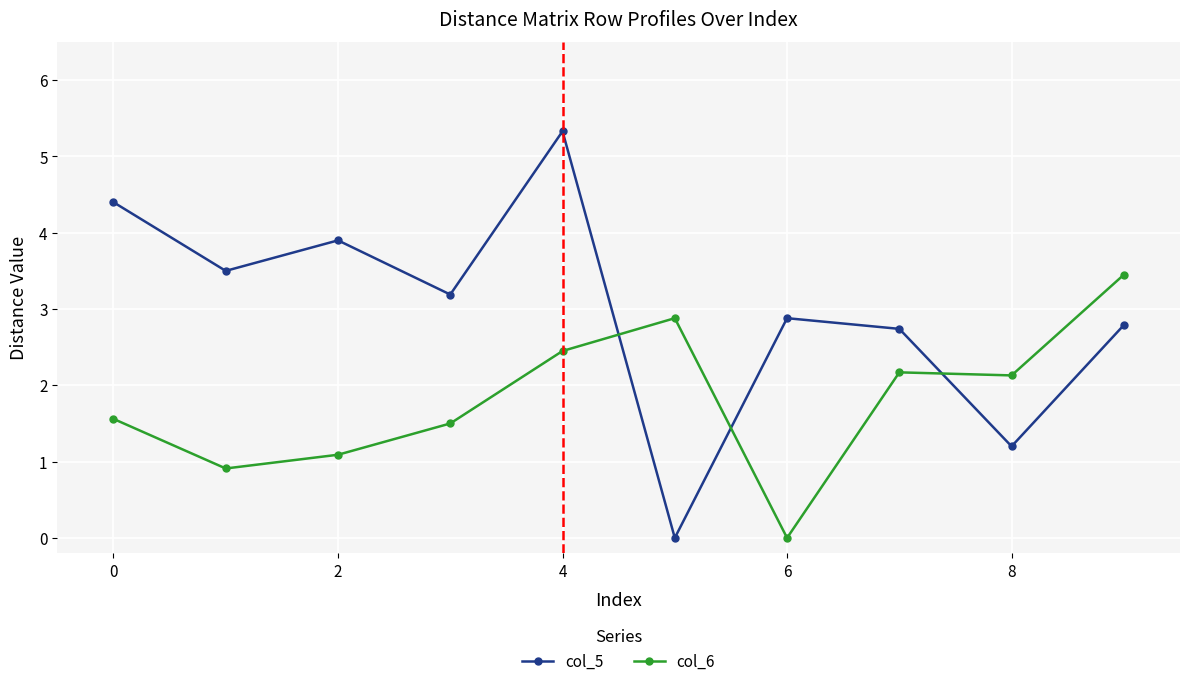

How many values in the col_6 series are below 2?

5